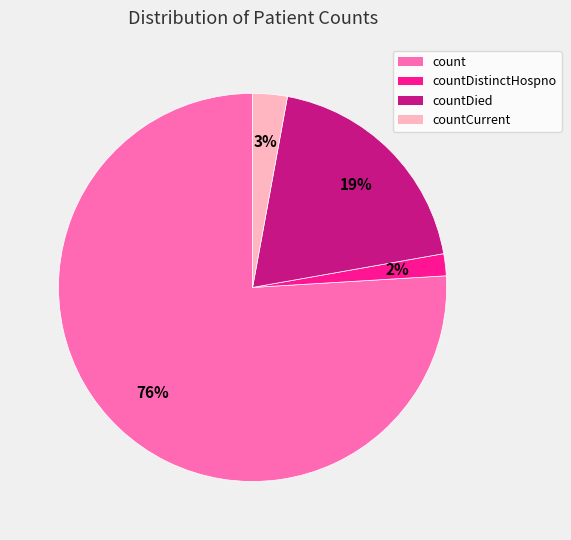

Is there any slice that represents more than half of the pie?

Yes